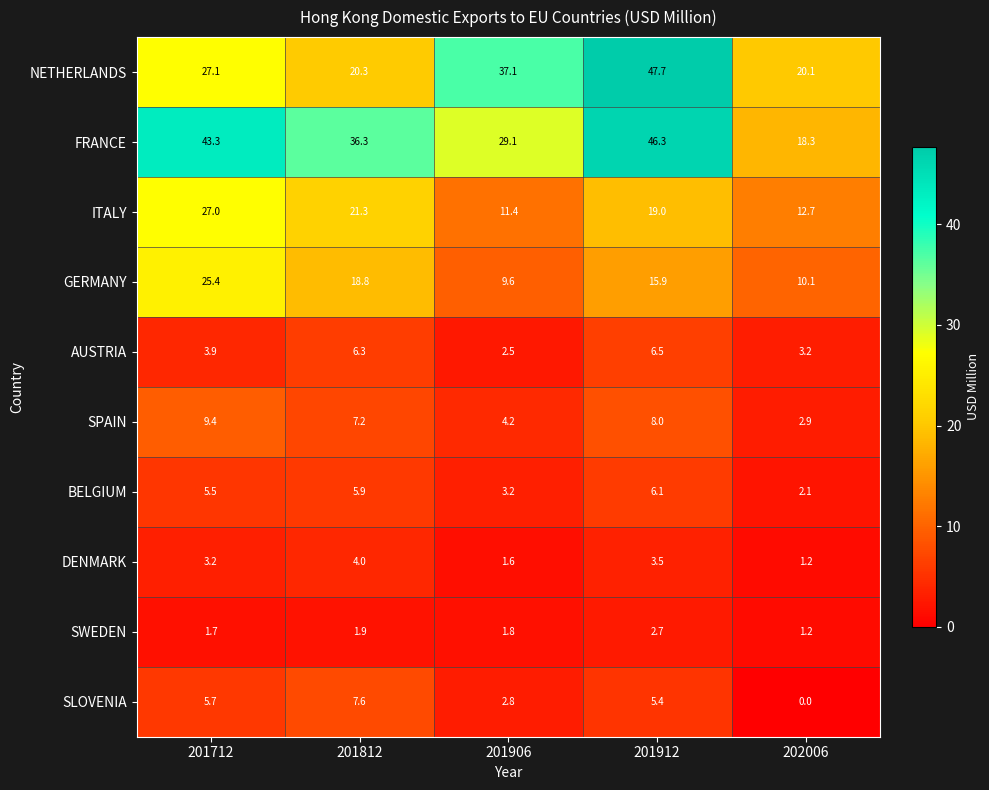

What is the total value across all series at 201906?

103.3